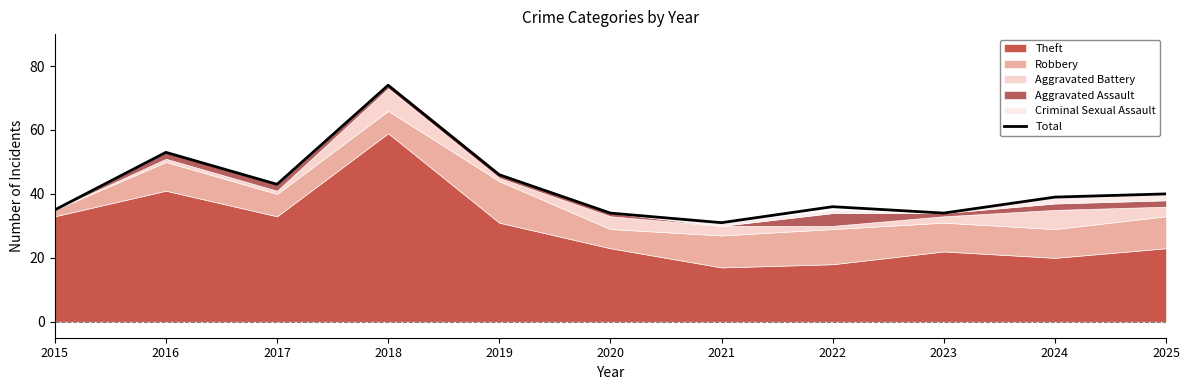

True or false: the data shows 53 at 2016.

True